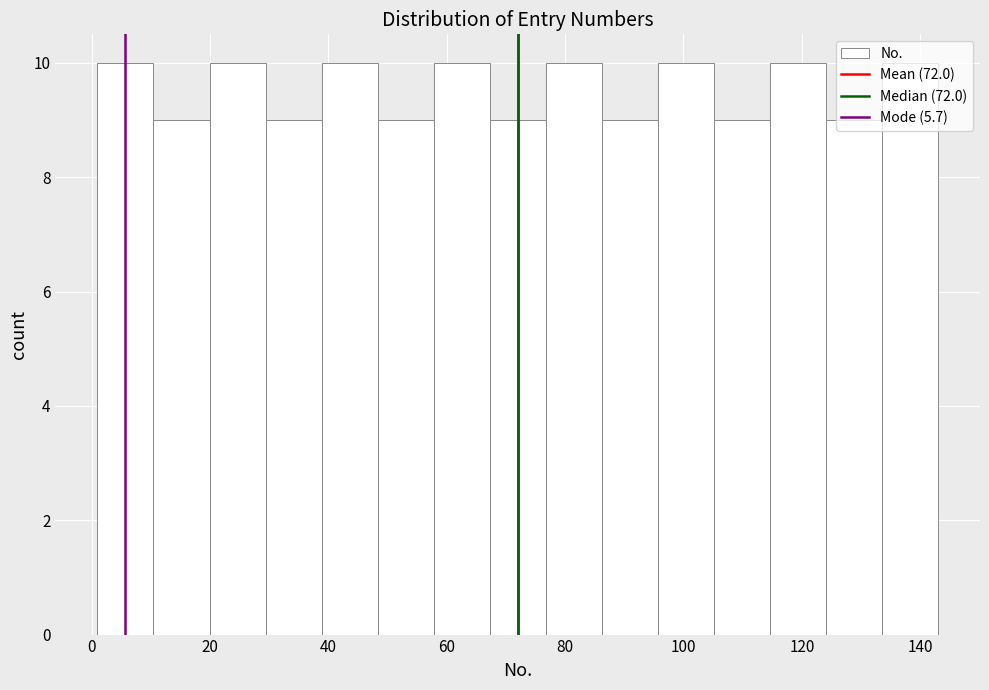

How tall is the bar that spans 114 to 124 on the x-axis? Neither the bar edges nor the heights are printed on the chart, so give them approximately, as read against the axes.

10